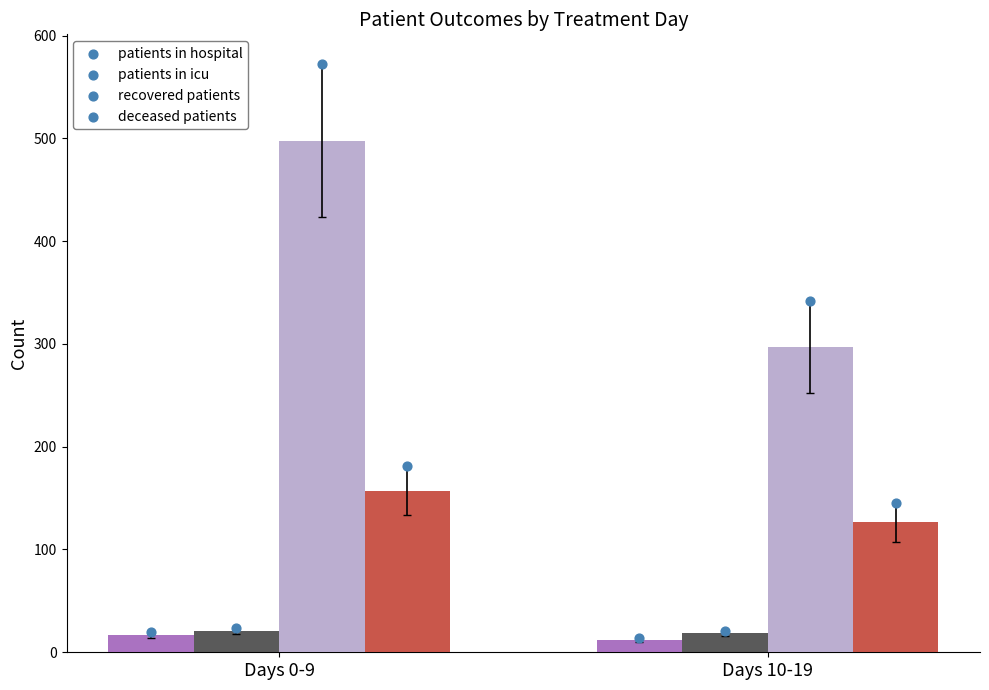

At which category is the sum across all series the highest?

Days 0-9